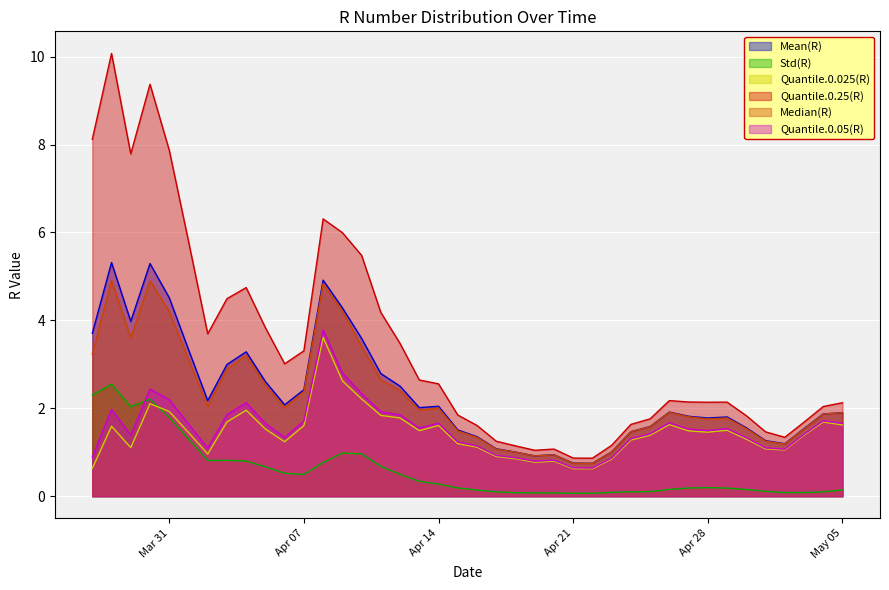

What are all the series names shown in the legend?

Mean(R), Std(R), Quantile.0.025(R), Quantile.0.25(R), Median(R), Quantile.0.05(R)